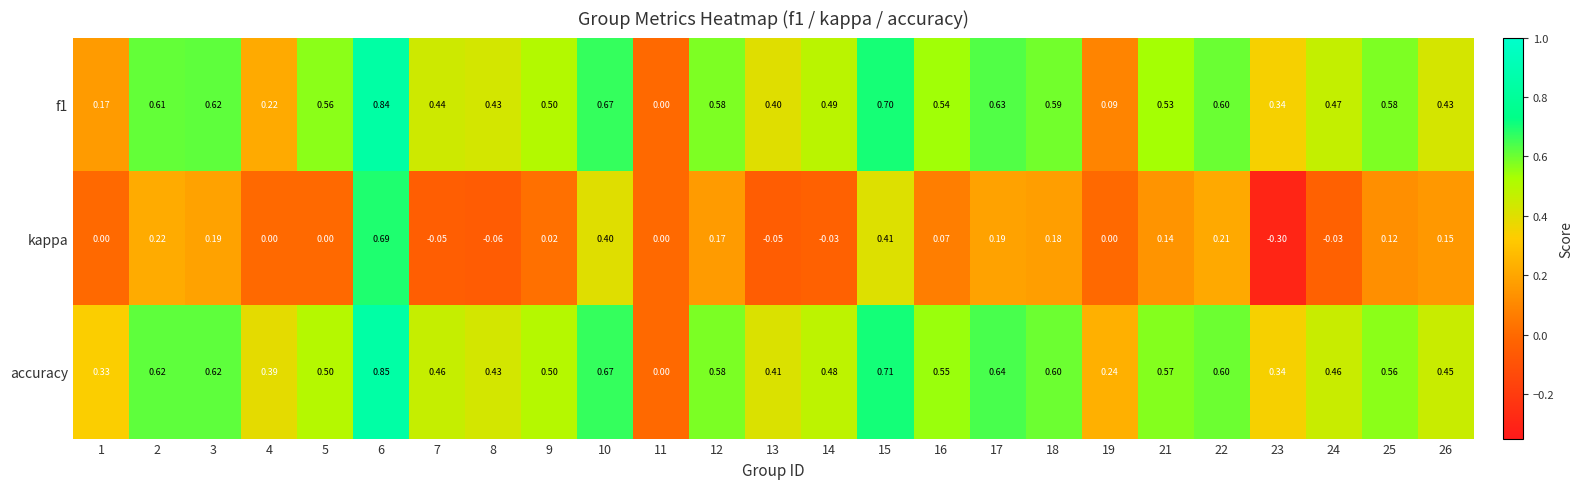

Which series has the largest range (max minus min)?

kappa